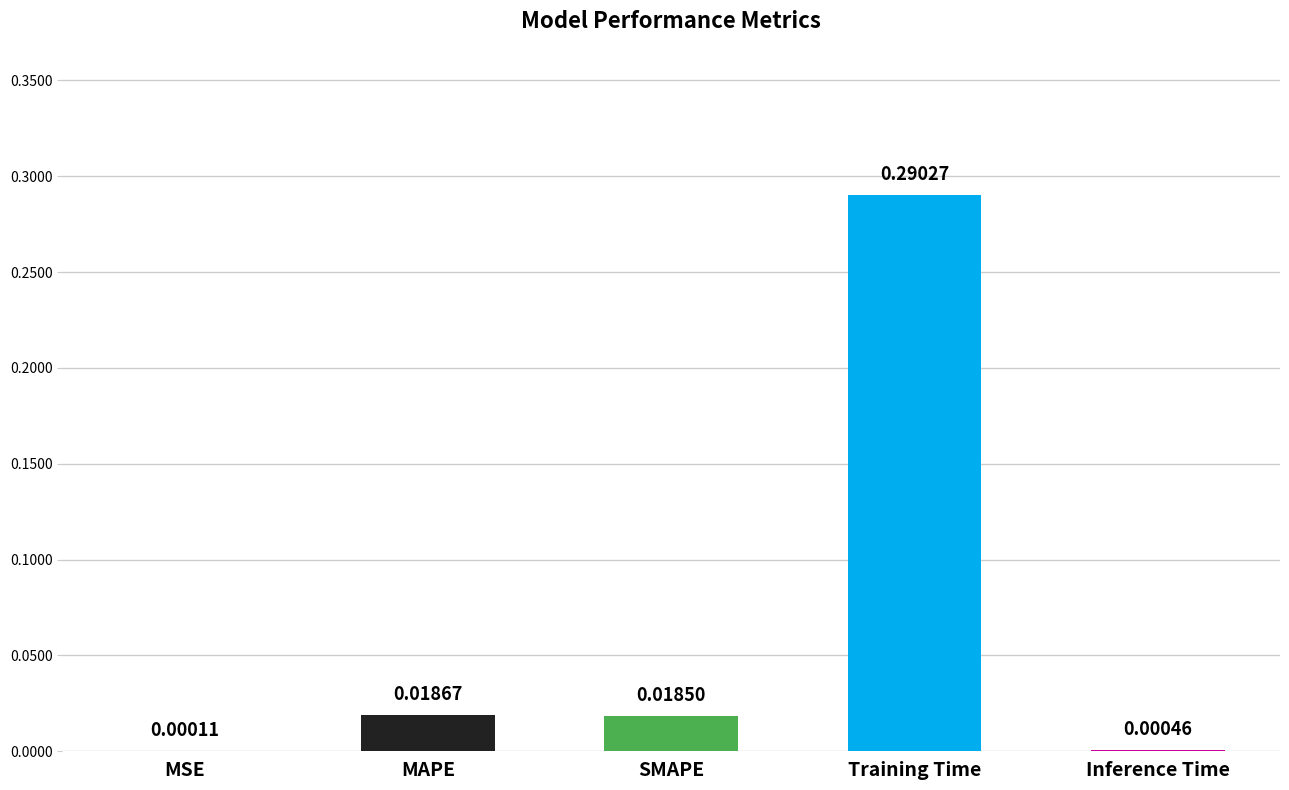

At which label is the value closest to 0?

MSE